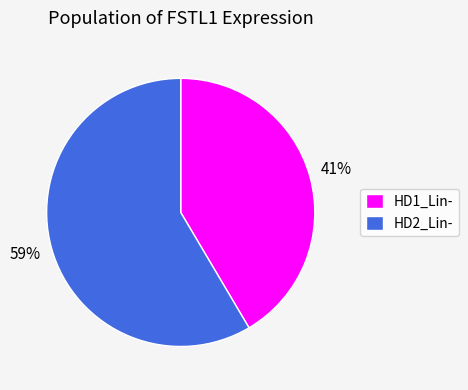

To the nearest percent, what is the combined percentage of HD2_Lin- and HD1_Lin-?

100%